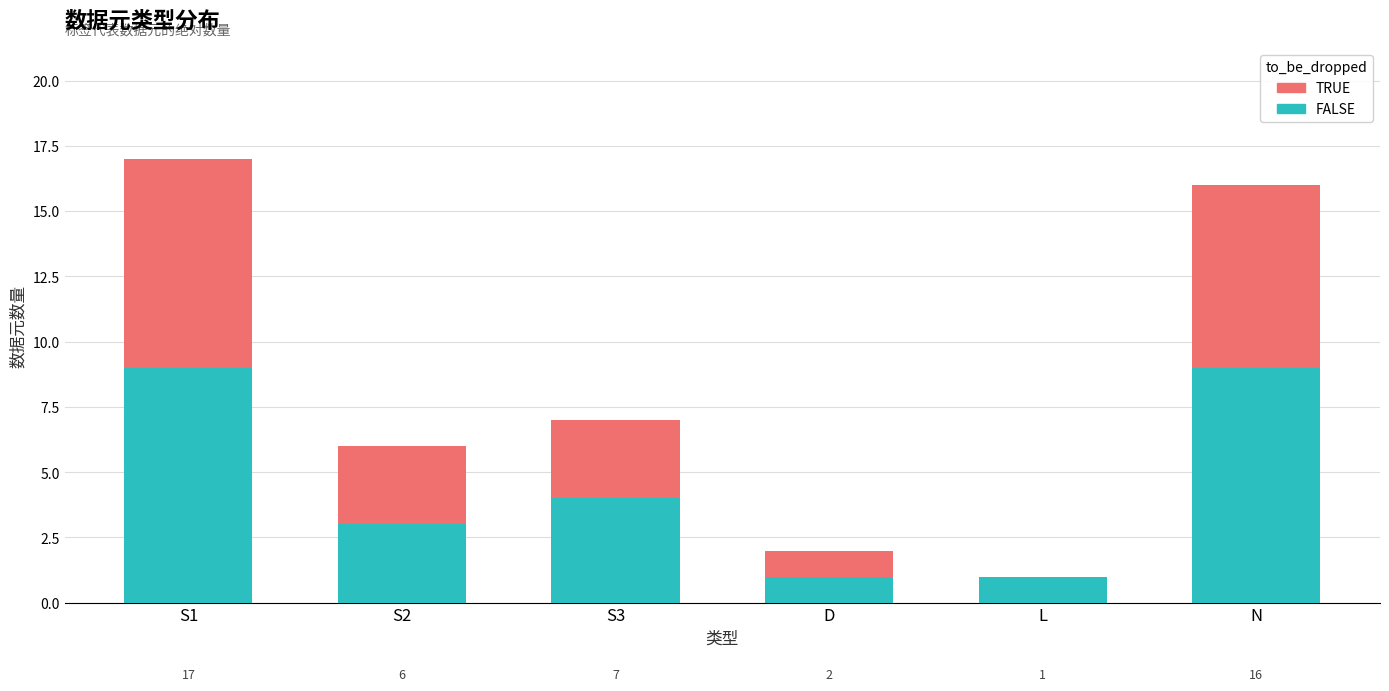

Does the chart contain stacked bars?

Yes